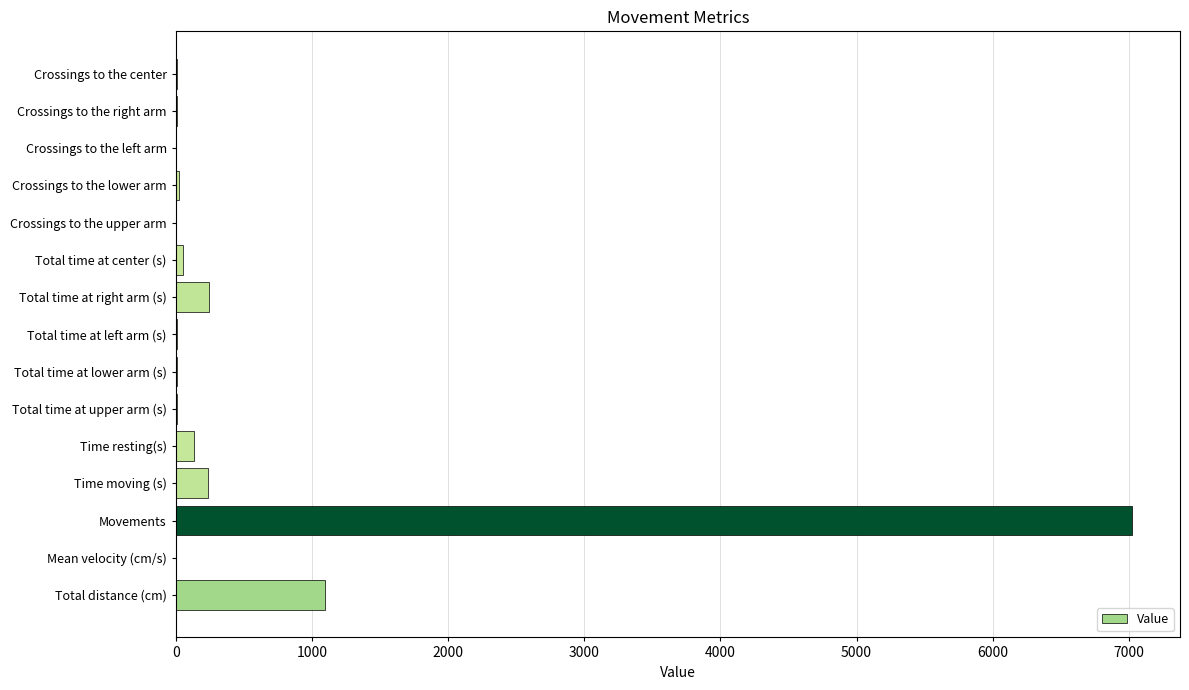

The chart shows a value of 1549.1 at Total distance (cm). True or false?

False